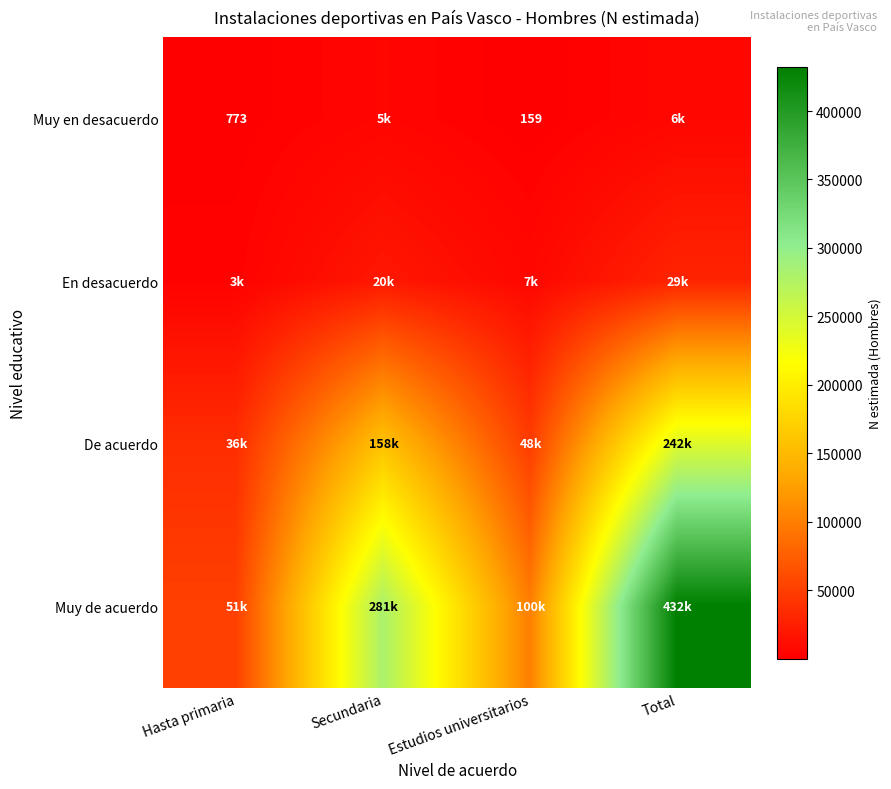

The value of De acuerdo at Hasta primaria is 36340. True or false?

True